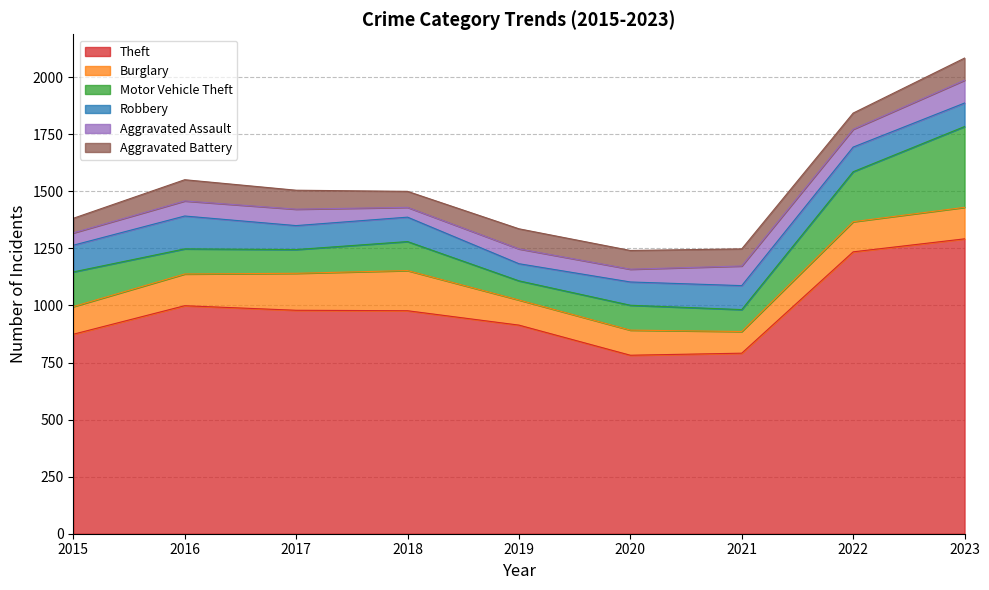

What are all the series names shown in the legend?

Theft, Burglary, Motor Vehicle Theft, Robbery, Aggravated Assault, Aggravated Battery